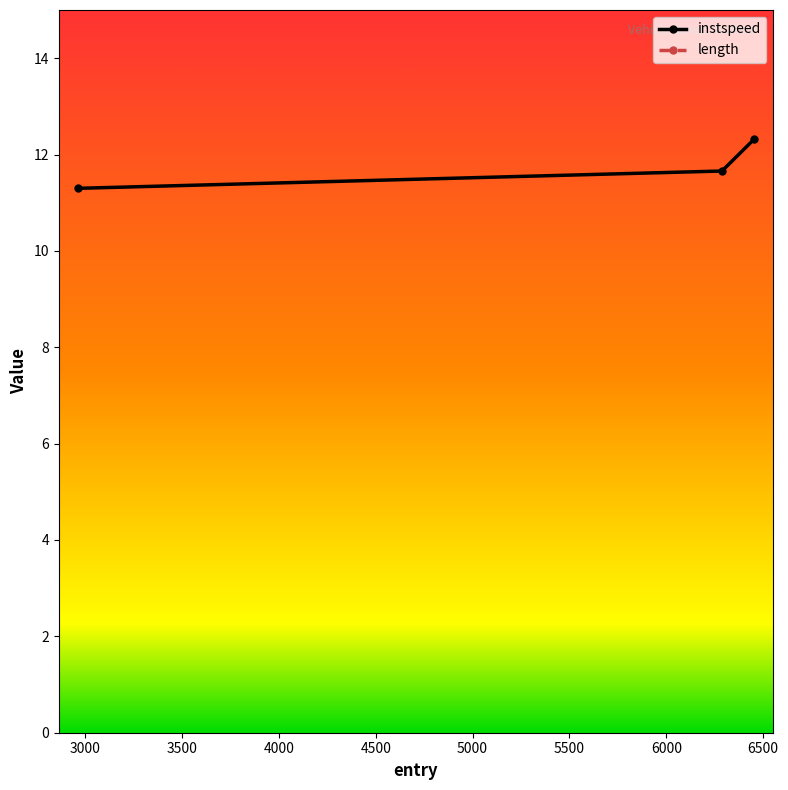

How many data points does each series have?

3